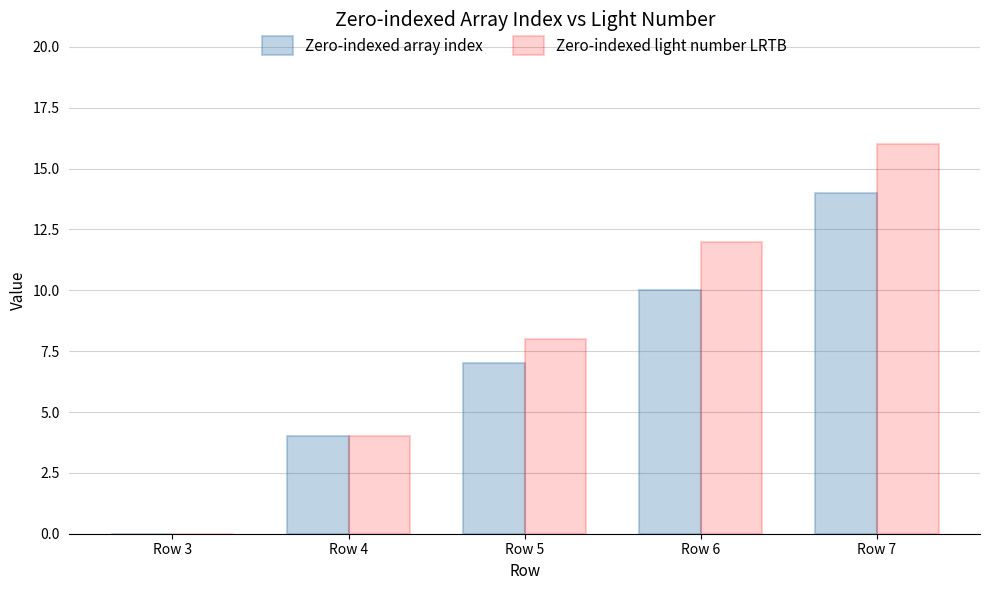

What are all the series names shown in the legend?

Zero-indexed array index, Zero-indexed light number LRTB